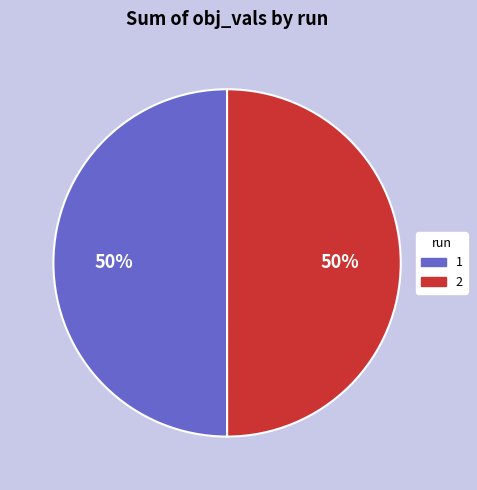

What percentage is the 1 slice, to the nearest percent?

50%